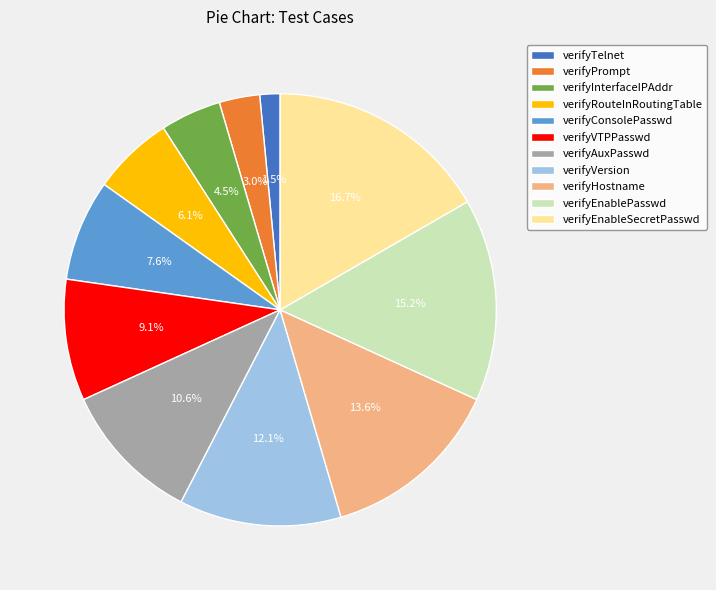

Does verifyVersion represent more than half of the total?

No